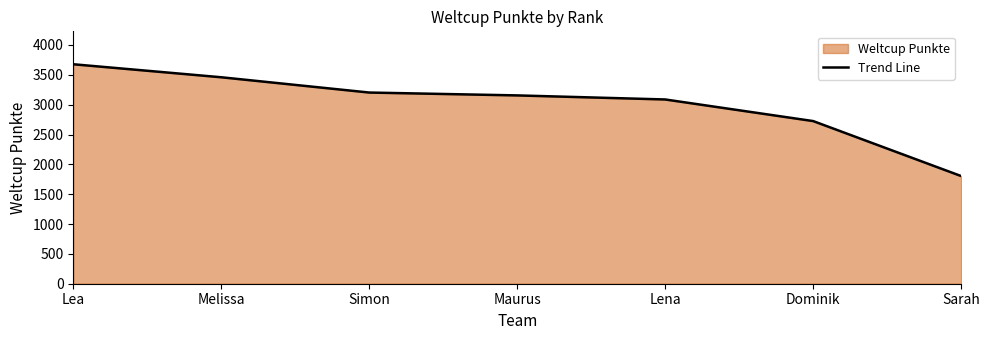

What is the change in value from Simon to Lena?

-116